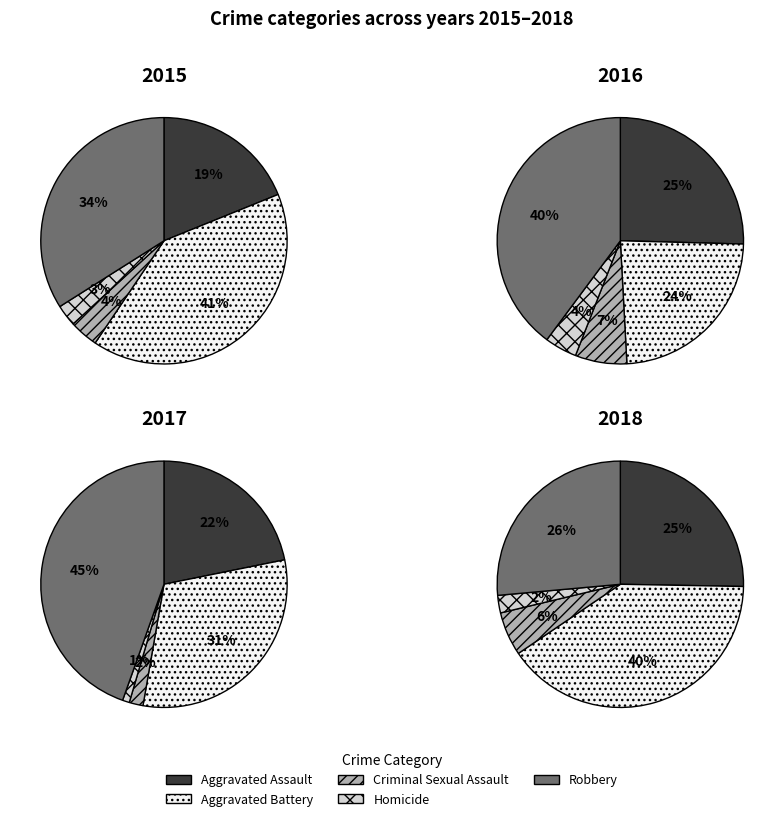

How much of the chart is everything except Criminal Sexual Assault?

96.2%